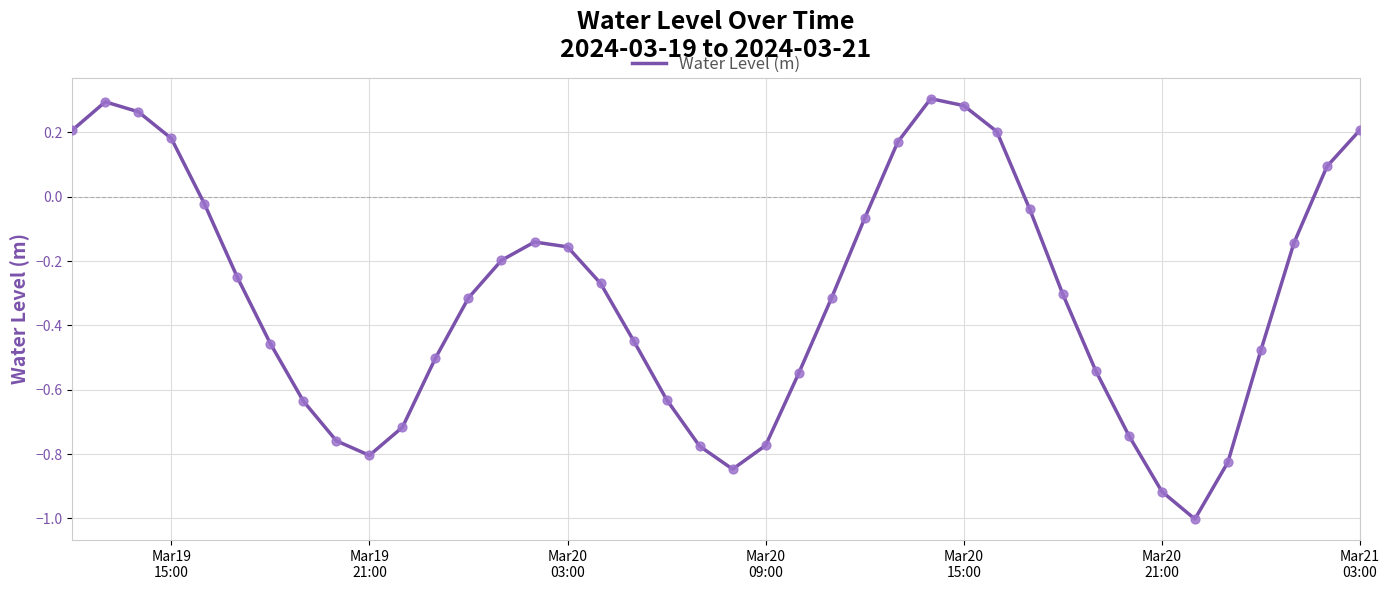

What is the minimum value shown in the chart?

-1.0